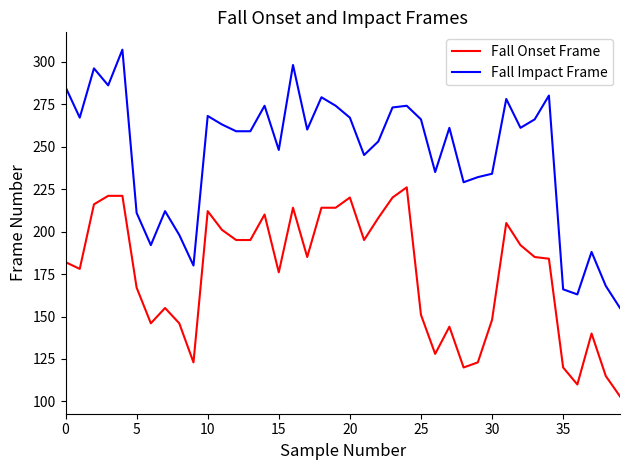

Which series has the largest total across all categories?

Fall Impact Frame